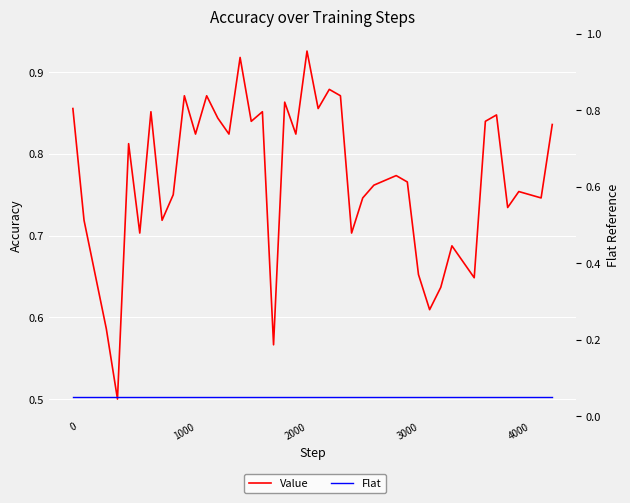

Which series has the largest range (max minus min)?

Value